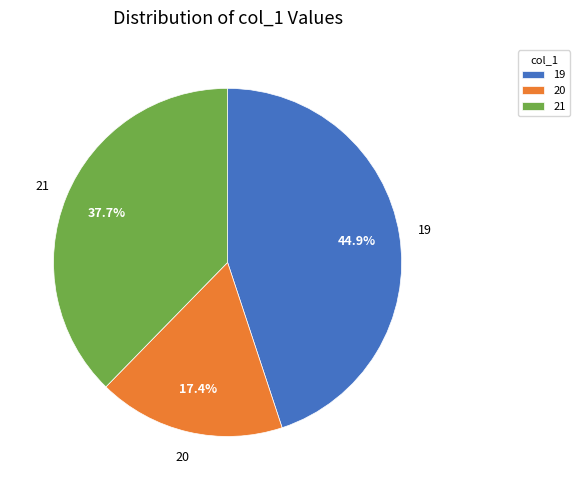

Approximately how many times larger is the value at 19 compared to 20?

2.6